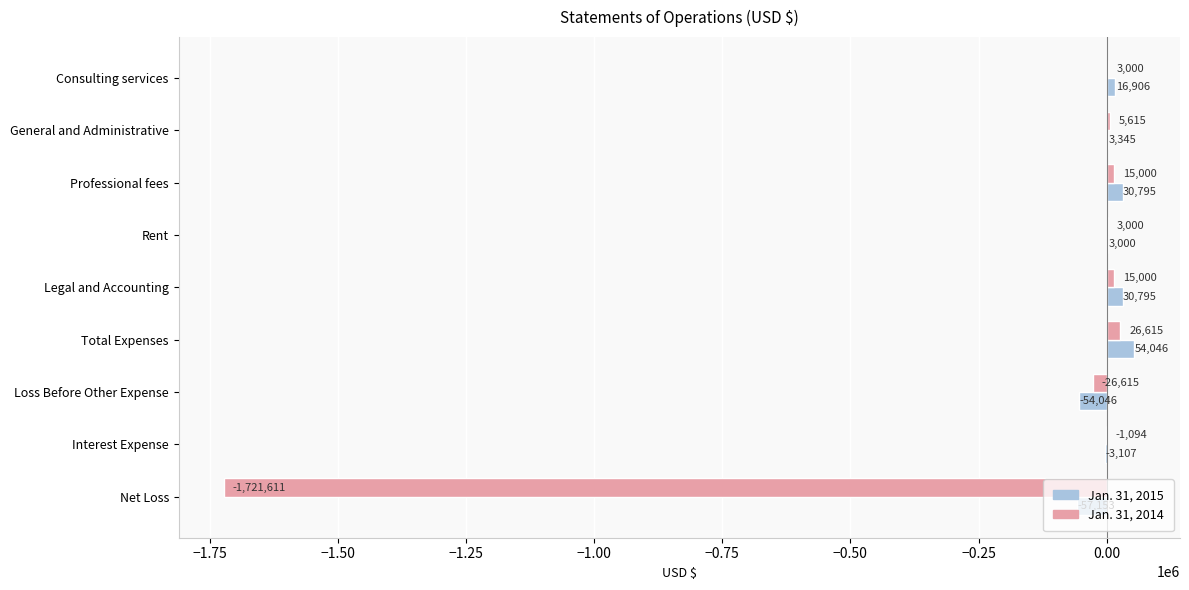

True or false: Jan. 31, 2015 has a value of 16906 at Consulting services.

True